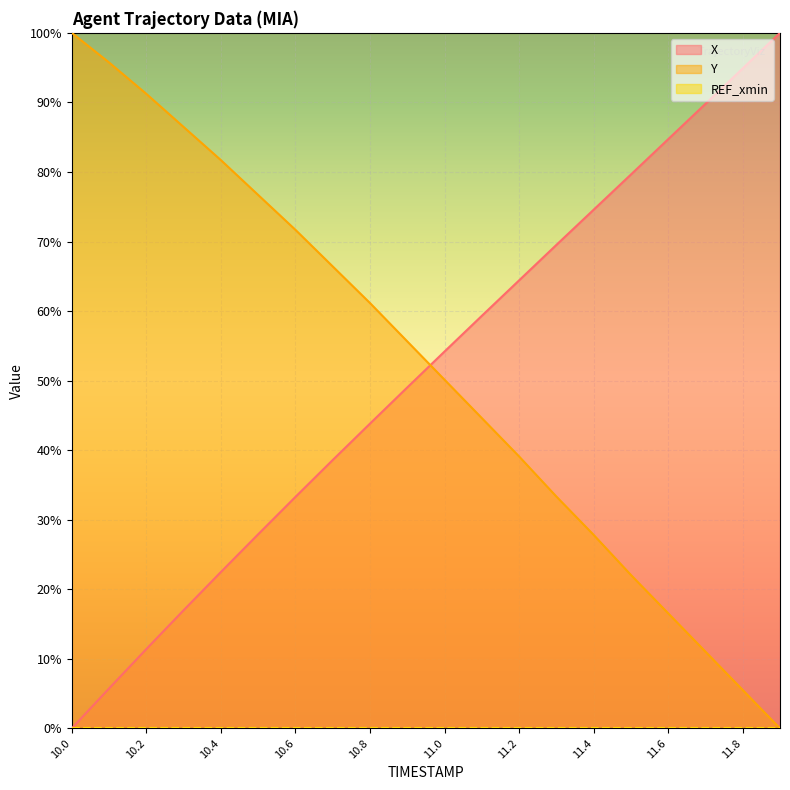

Rank the series by their average value, from lowest to highest.

X, Y